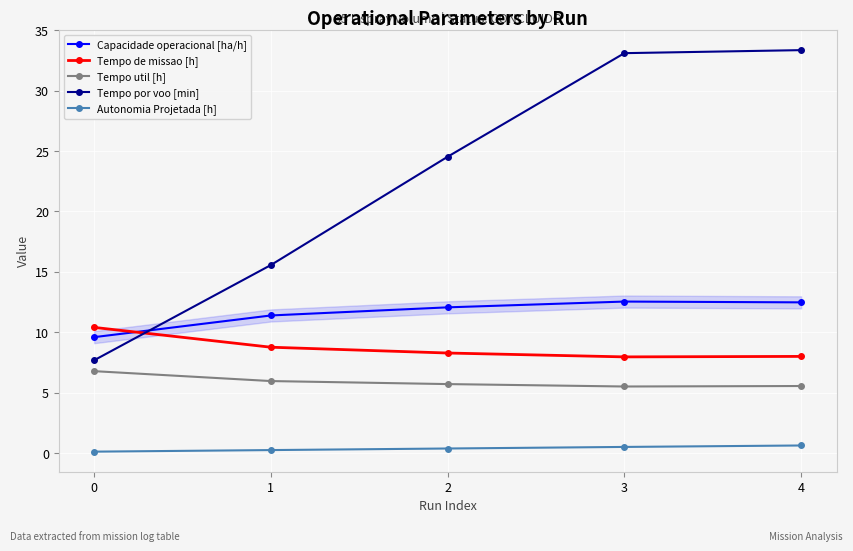

True or false: Autonomia Projetada [h] has a value of 0.6 at 4.

True